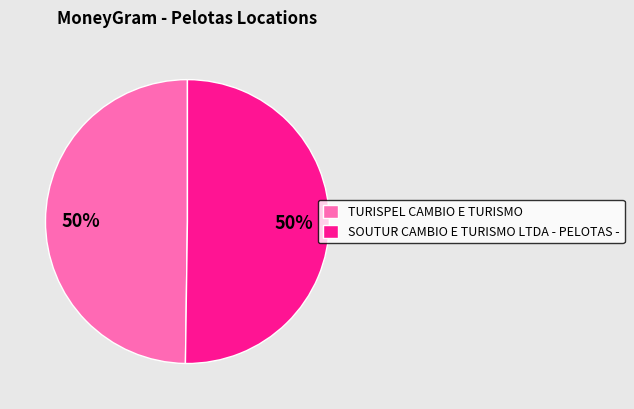

What percentage is the SOUTUR CAMBIO E TURISMO LTDA - PELOTAS - slice, to the nearest percent?

50%